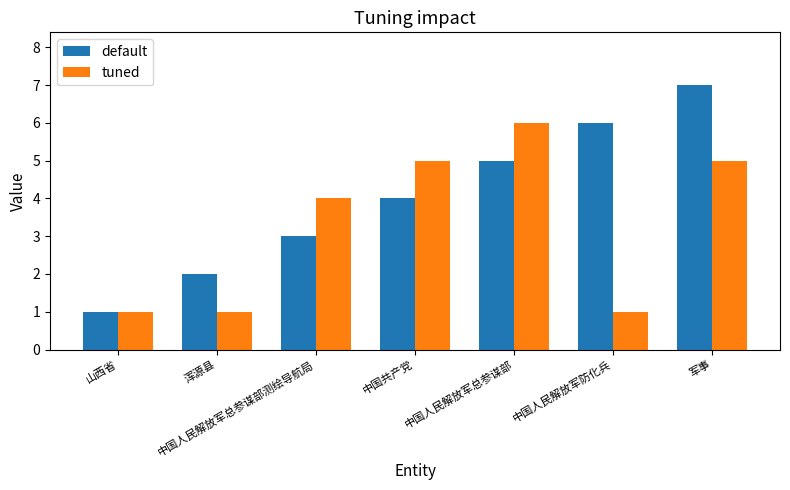

Between 中国人民解放军总参谋部 and 军事, which series saw the biggest shift?

default